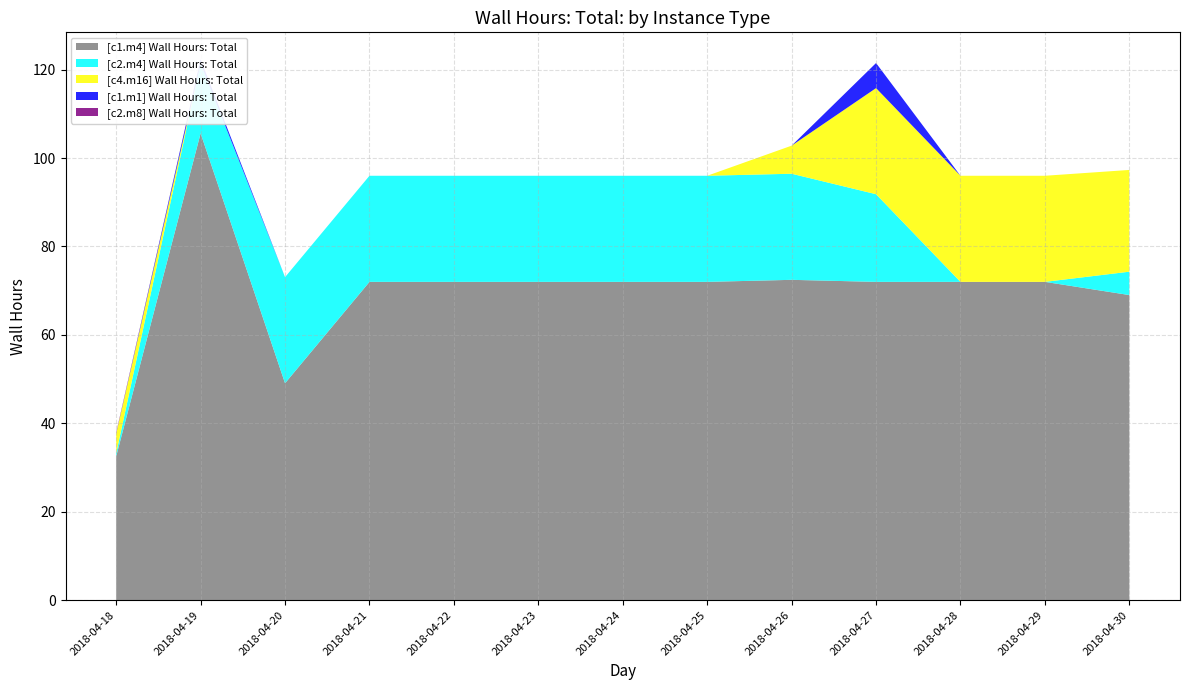

Reading left to right, list all the values displayed in this chart.

[c1.m4] Wall Hours: Total: 32.5	105.6	49.1	72.0	72.0	72.0	72.0	72.0	72.5	72.0	72.0	72.0	69.0
[c2.m4] Wall Hours: Total: 0.7	15.8	24.0	24.0	24.0	24.0	24.0	24.0	24.0	19.8	0.0	0.0	5.3
[c4.m16] Wall Hours: Total: 4.4	0.0	0.0	0.0	0.0	0.0	0.0	0.0	6.4	24.0	24.0	24.0	23.0
[c1.m1] Wall Hours: Total: 0.0	0.9	0.0	0.0	0.0	0.0	0.0	0.0	0.0	5.7	0.0	0.0	0.0
[c2.m8] Wall Hours: Total: 0.2	0.0	0.0	0.0	0.0	0.0	0.0	0.0	0.0	0.0	0.0	0.0	0.0